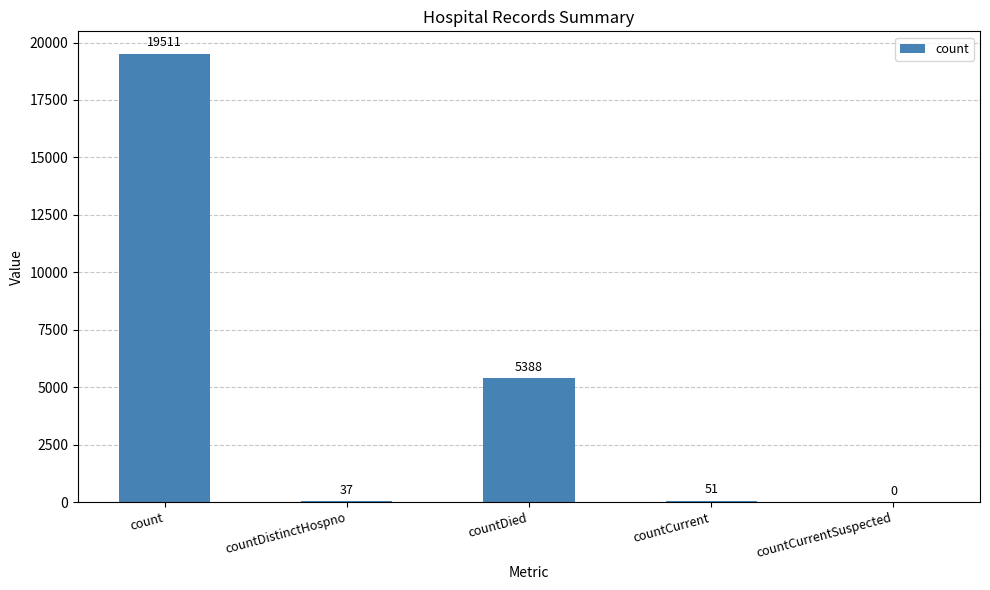

Read the value at countDied, to the nearest 10.

5390